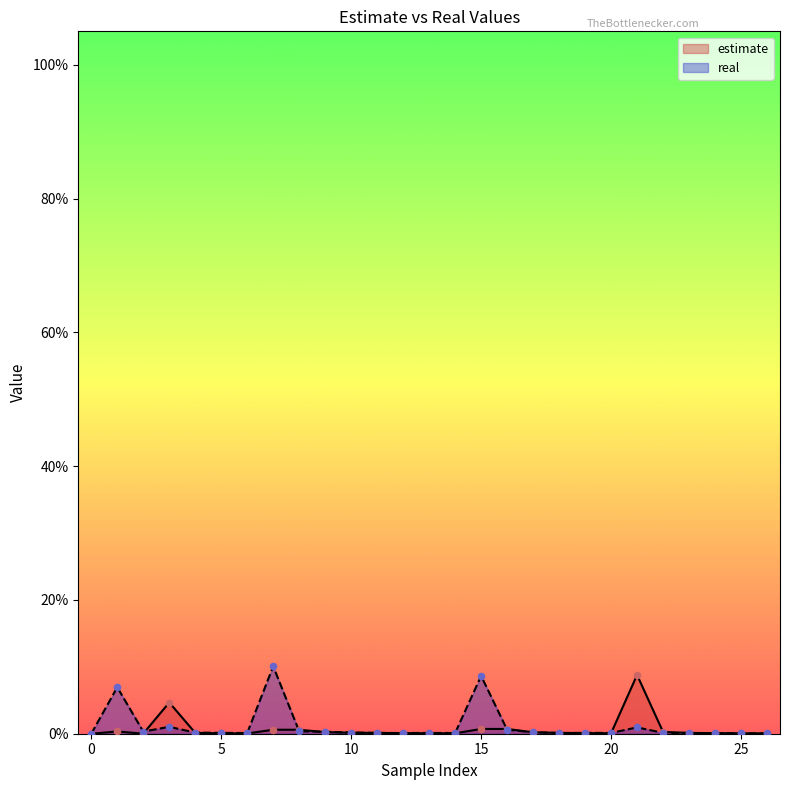

Which series has the largest total across all categories?

real